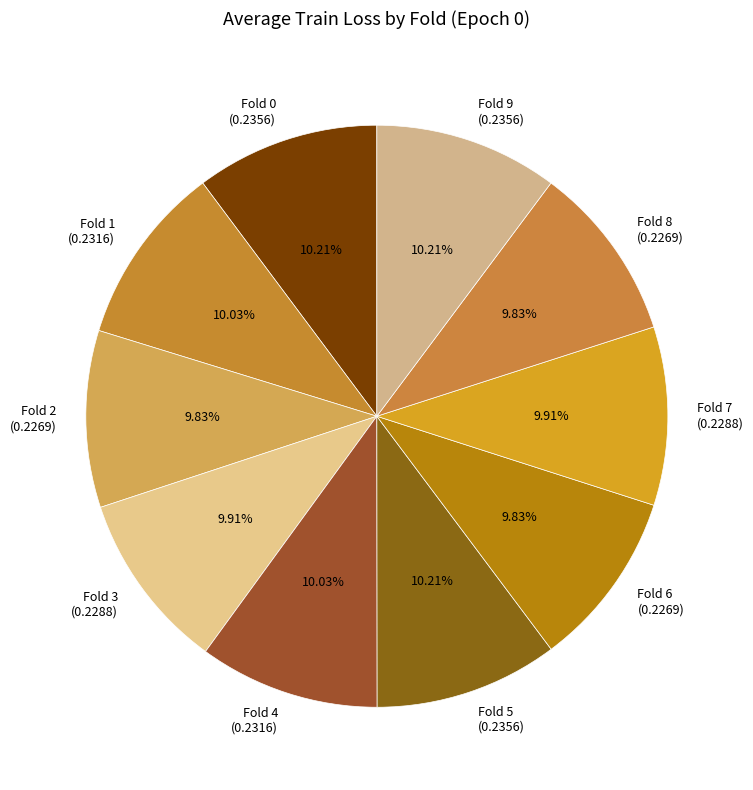

Is the sum of Fold 7 and Fold 2 greater than half?

No